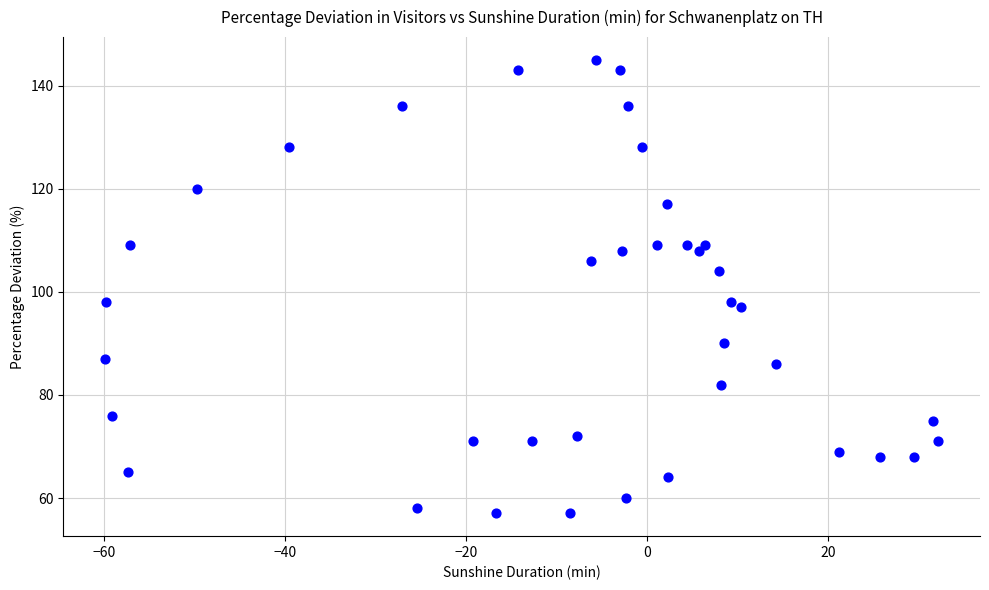

What is the range of Y values (max minus min)?

88